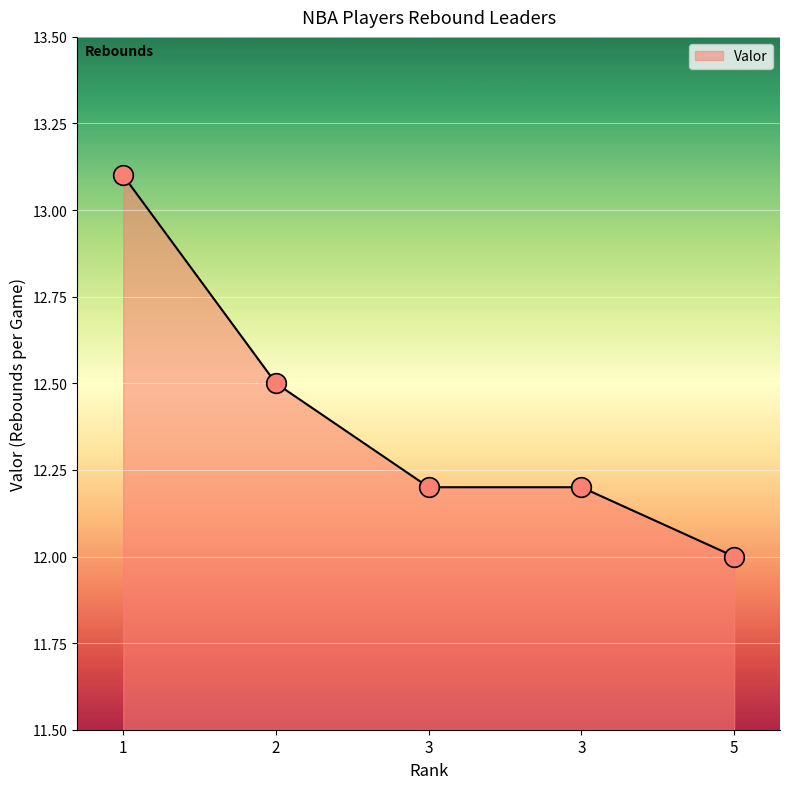

What is the change in value from 1 to 2?

-0.6